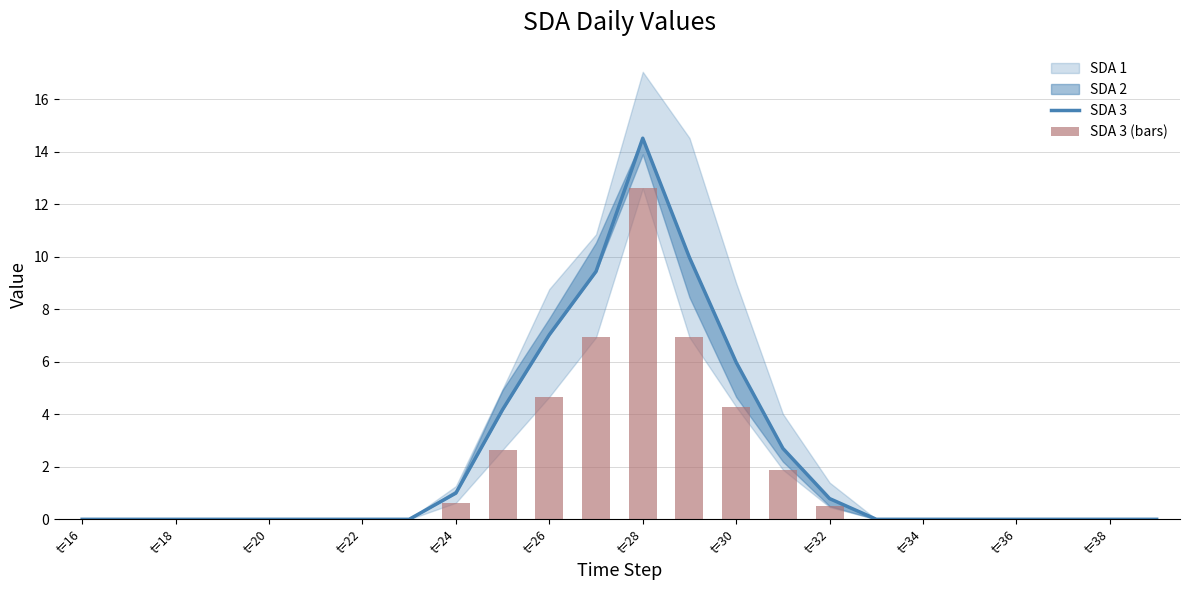

How many values in SDA 3 (bars) are above zero?

9